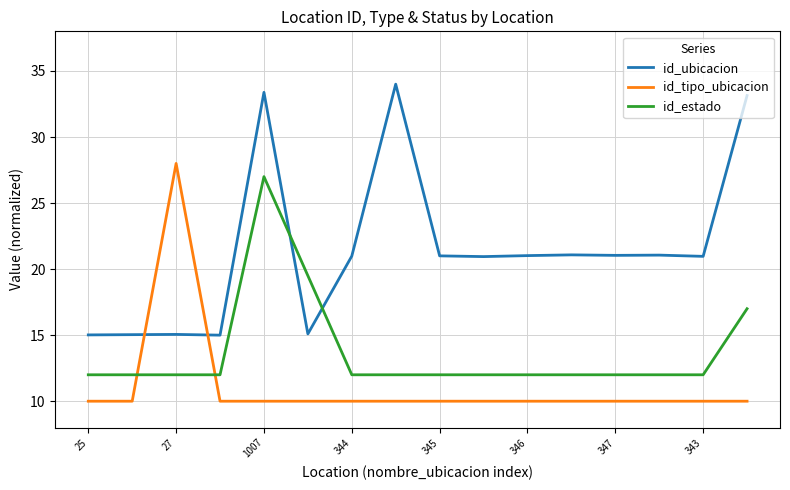

What is the minimum value shown in the chart?

10.0